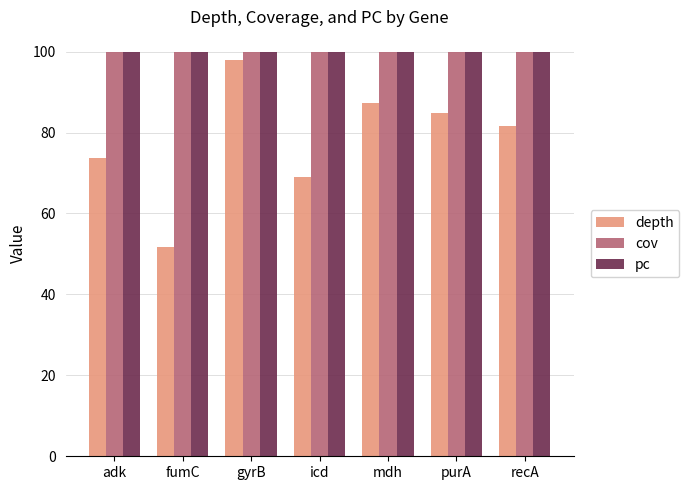

True or false: depth has a value of 51.7 at fumC.

True